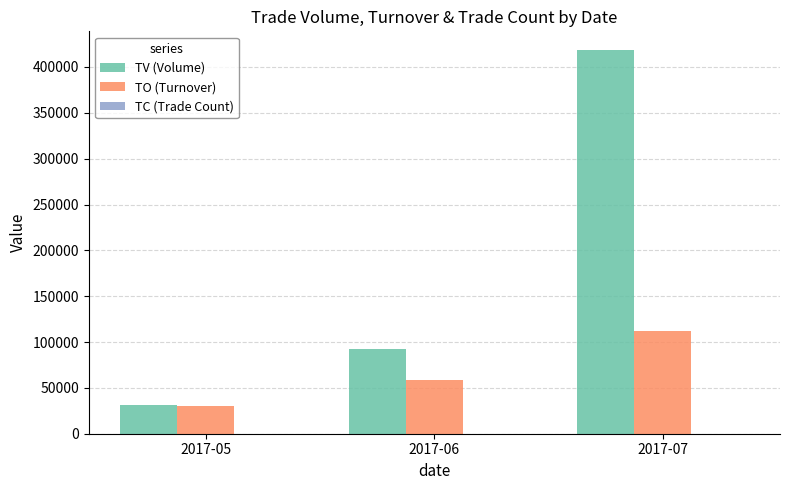

Count the number of data series in this chart.

3